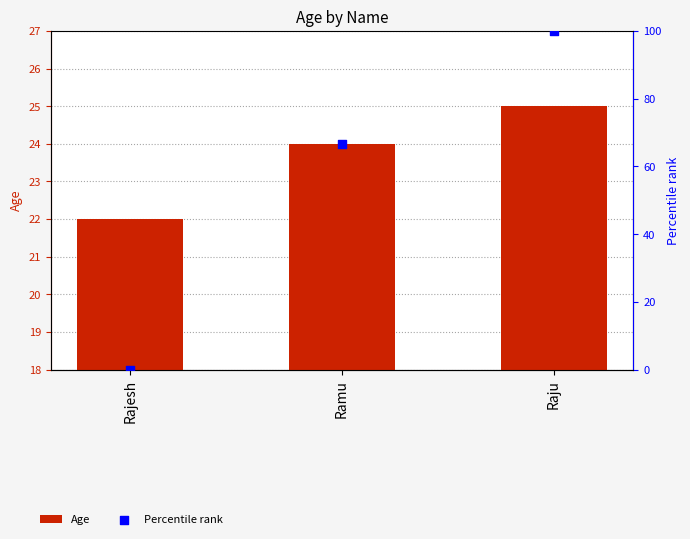

At which category is the sum across all series the highest?

Raju